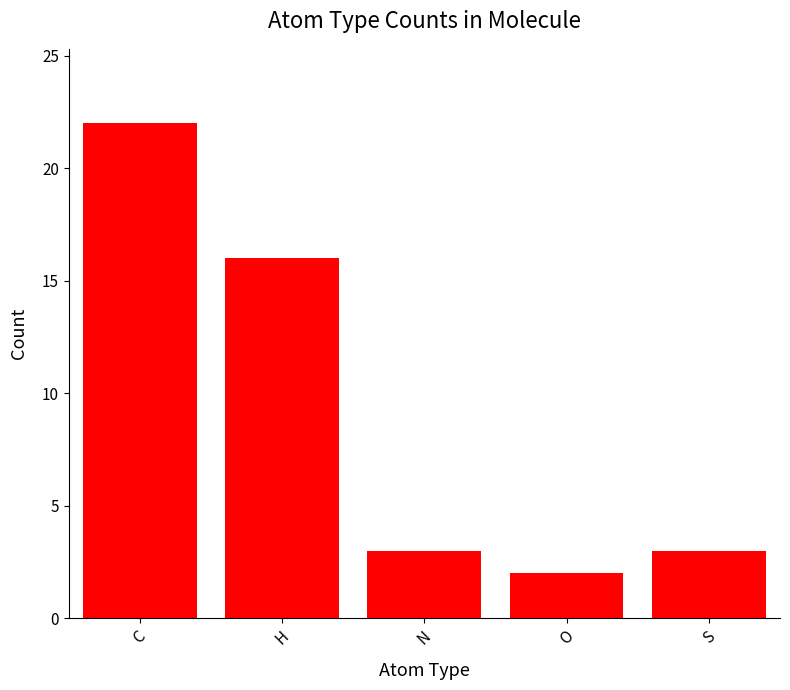

How many data points does each series have?

5